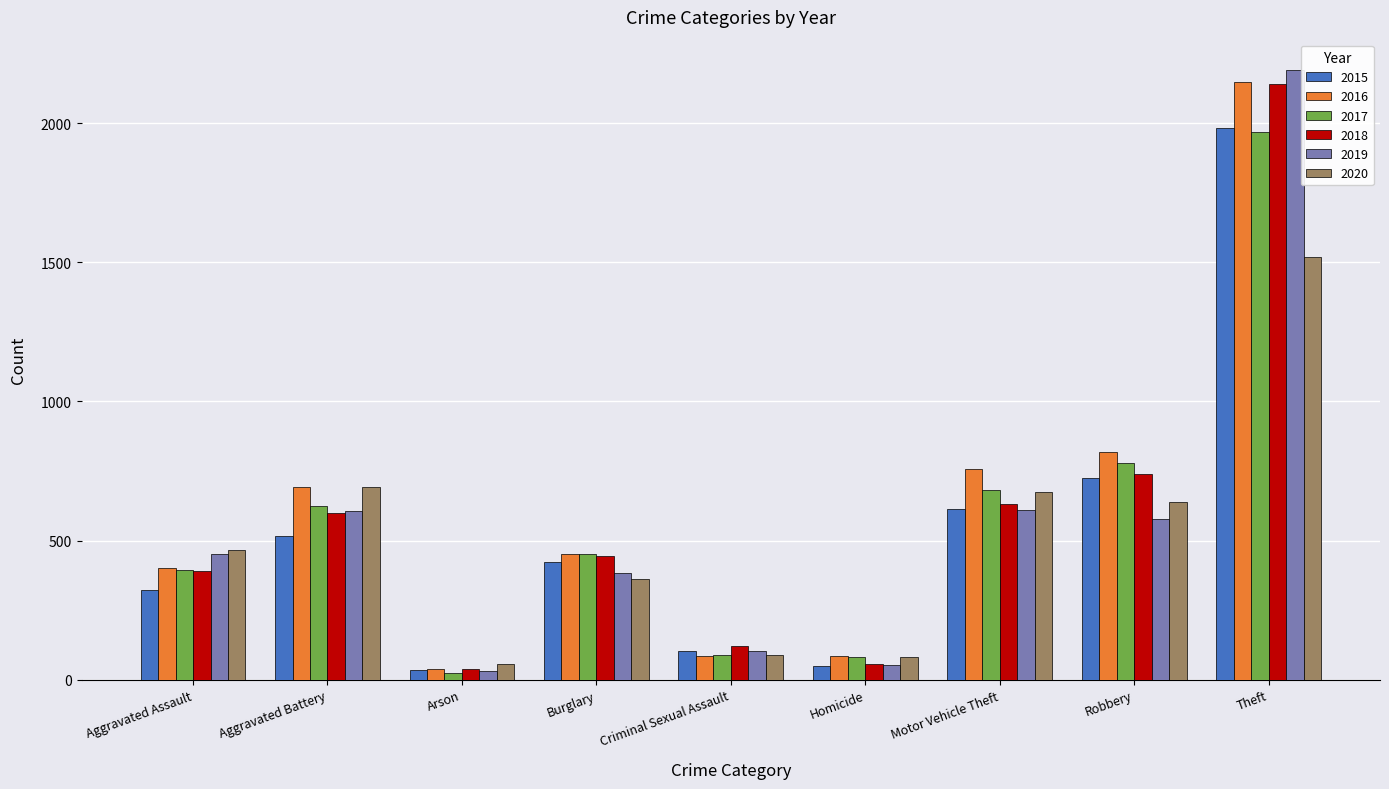

Is the value of 2016 at Arson greater than the value of 2015 at Robbery?

No